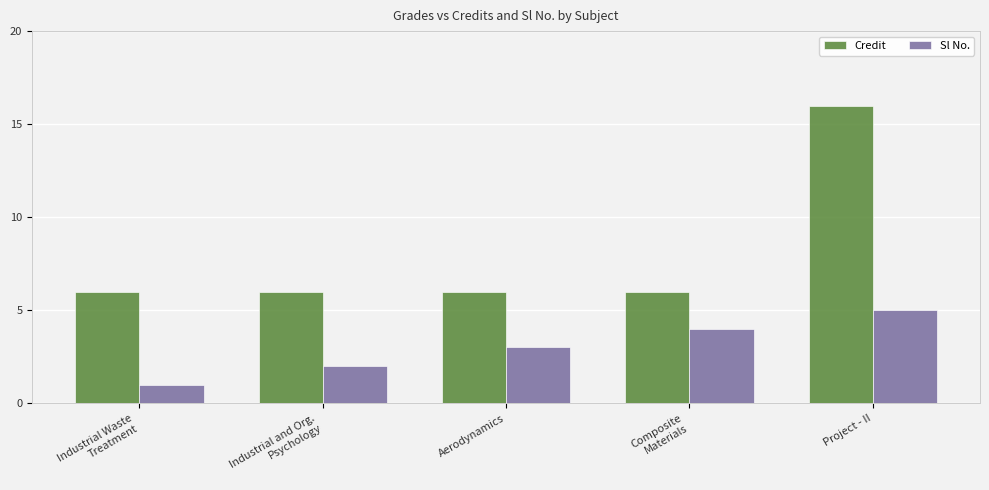

What is the average value of the Credit series?

8